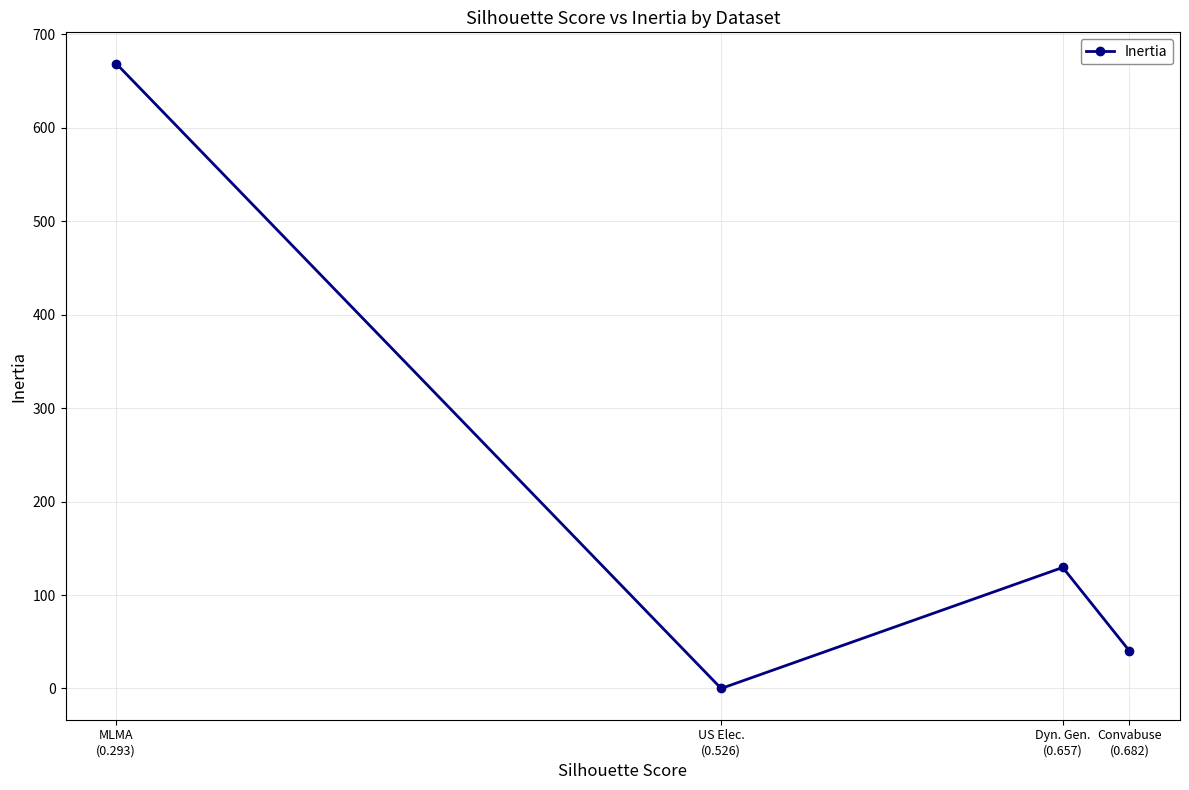

What is the maximum value shown in the chart?

668.5